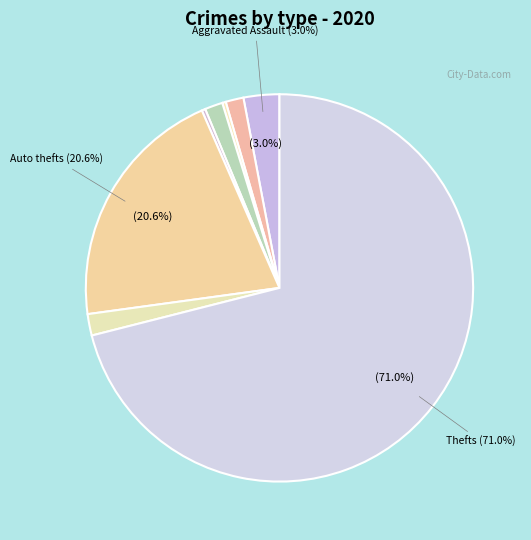

How many slices are in this pie chart?

8